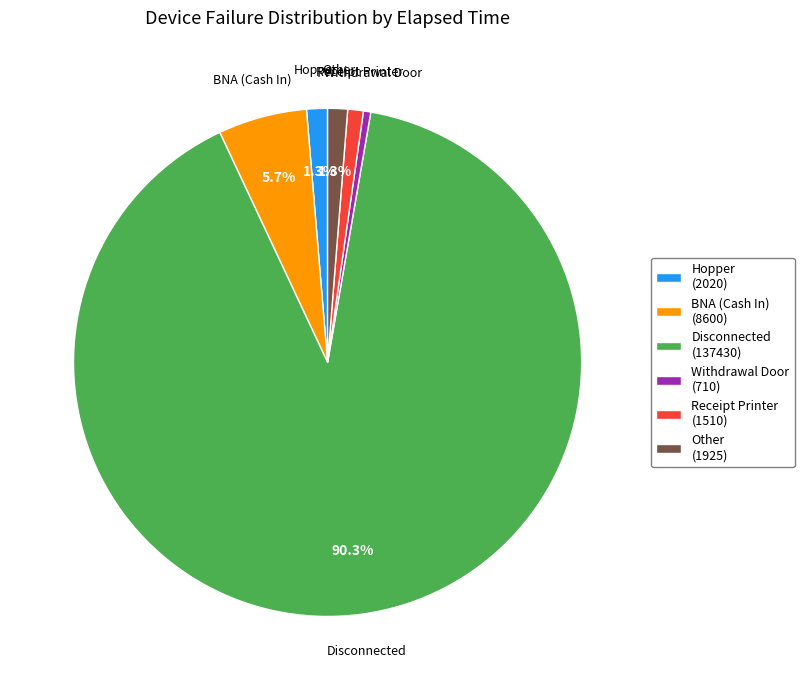

Is Disconnected (137430) the majority of the pie?

Yes